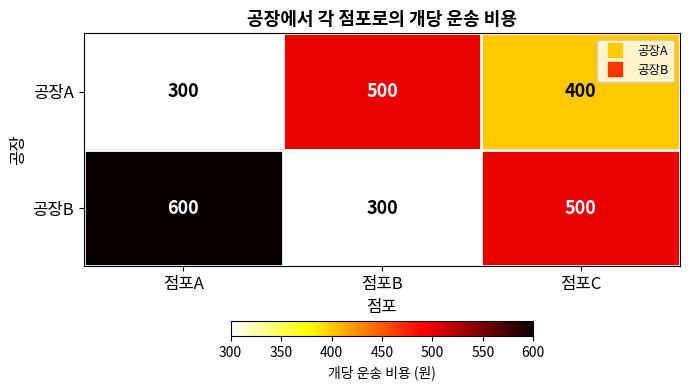

How many series are shown in this chart?

2